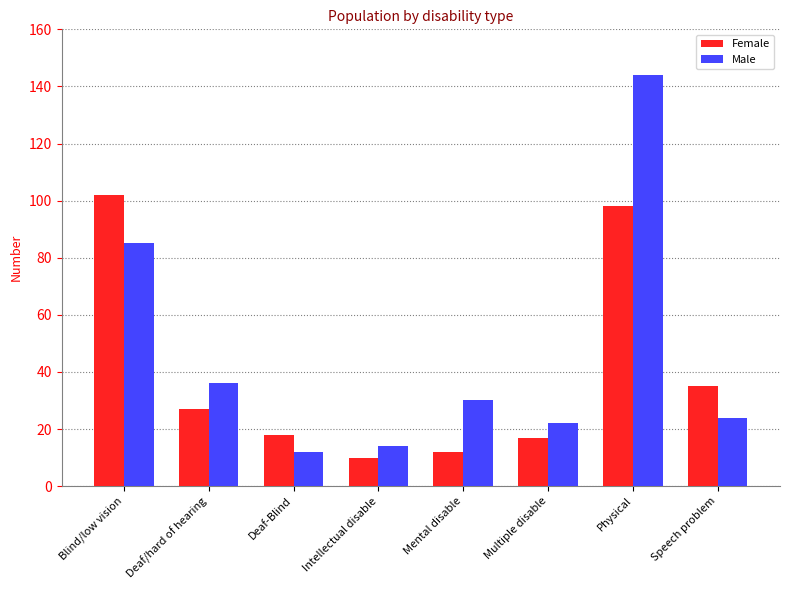

Count the number of data series in this chart.

2